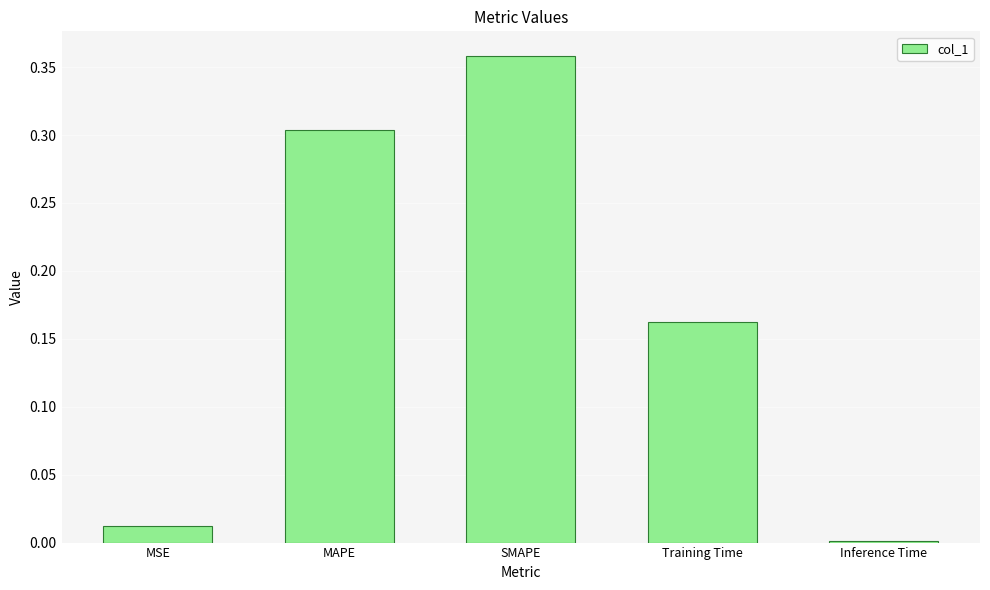

What position from the right is SMAPE?

3